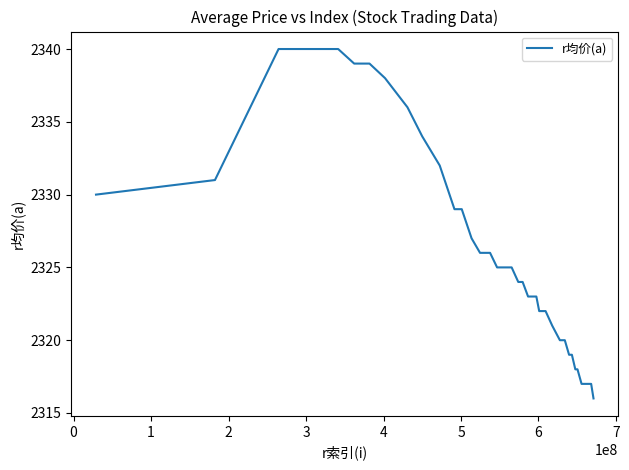

Reading left to right, transcribe all the data shown in this chart.

2330	2331	2340	2340	2340	2339	2339	2338	2336	2334	2332	2329	2329	2327	2326	2326	2326	2325	2325	2325	2324	2324	2323	2323	2323	2322	2322	2322	2321	2320	2320	2319	2319	2318	2318	2317	2317	2317	2317	2316